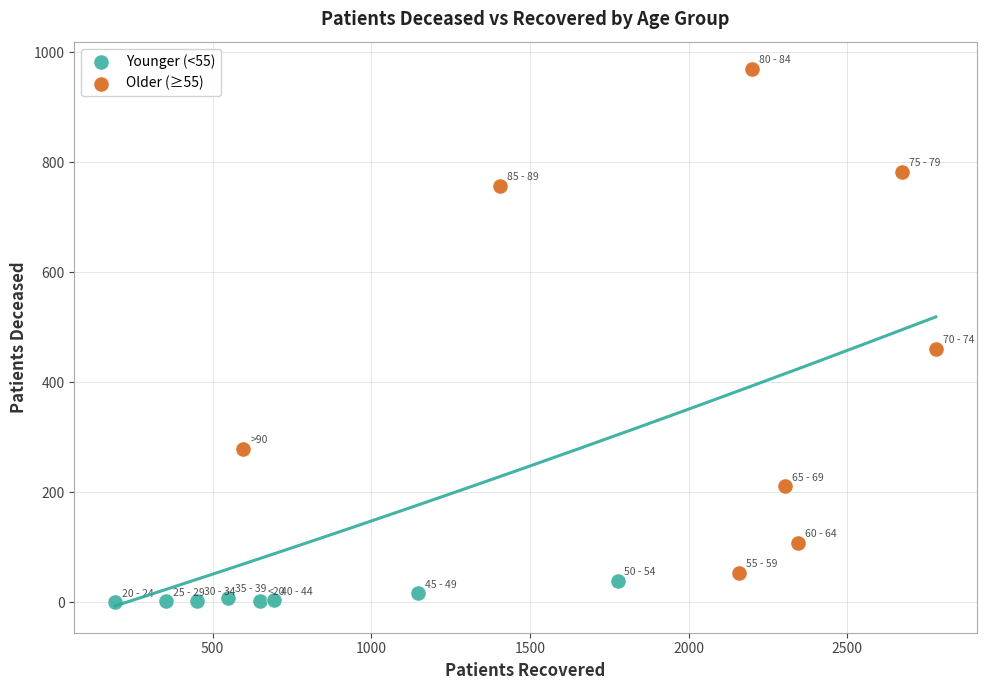

Which series contains the highest Y value?

Older (≥55)